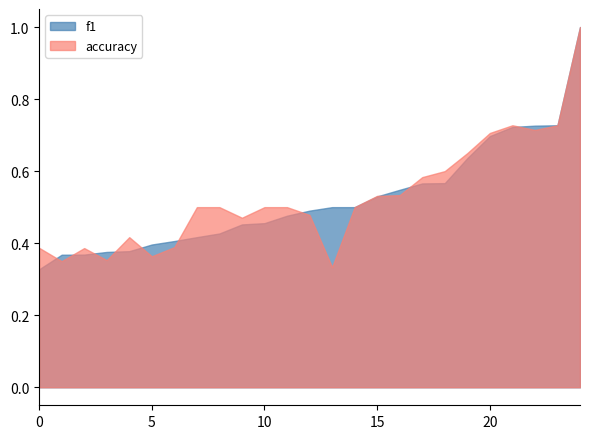

How many distinct data groups are displayed?

2